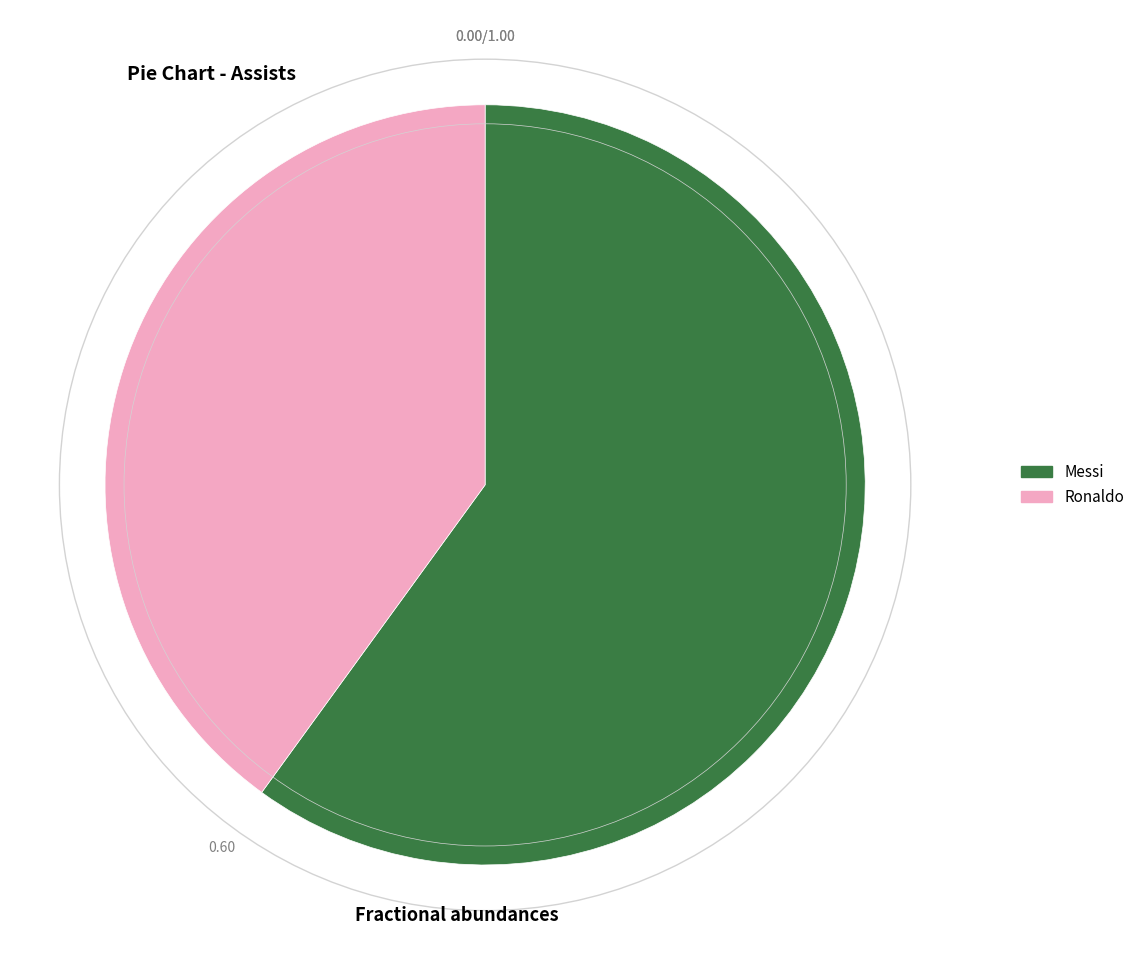

Approximately how many times larger is the value at Messi compared to Ronaldo?

1.5